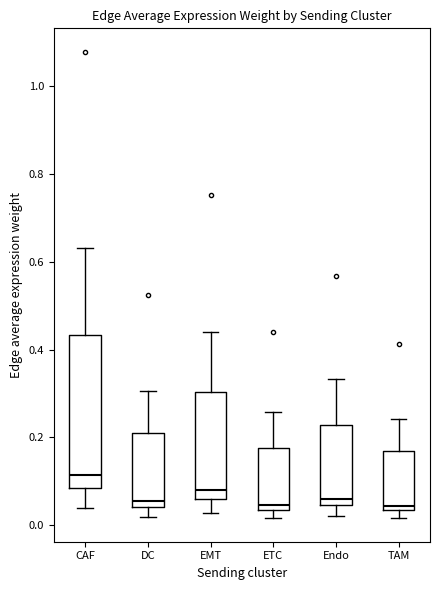

Reading left to right, transcribe this box plot: for each box, give where its median line is, the range the box spans, and where its two whiskers end, as read against the y-axis. The values are not printed on the chart, so give them approximately, as read against the axis.

CAF: median 0.12, box 0.08 to 0.44, whiskers 0.04 to 0.64
DC: median 0.06, box 0.04 to 0.22, whiskers 0.02 to 0.30
EMT: median 0.08, box 0.06 to 0.30, whiskers 0.02 to 0.44
ETC: median 0.04 (just above the box's lower edge), box 0.04 to 0.18, whiskers 0.02 to 0.26
Endo: median 0.06, box 0.04 to 0.22, whiskers 0.02 to 0.34
TAM: median 0.04 (just above the box's lower edge), box 0.04 to 0.16, whiskers 0.02 to 0.24